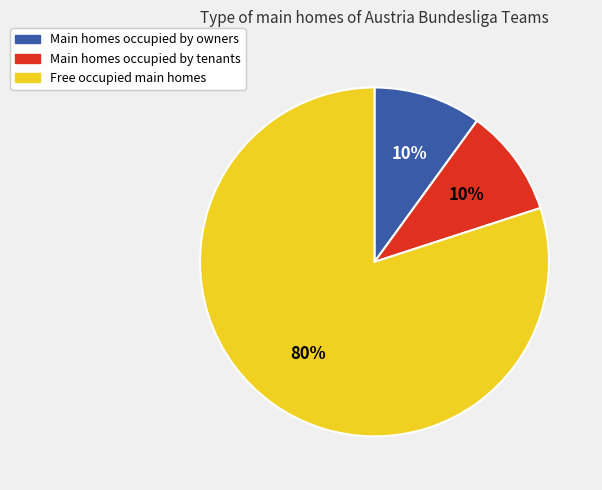

To the nearest percent, what is the average slice percentage?

33%